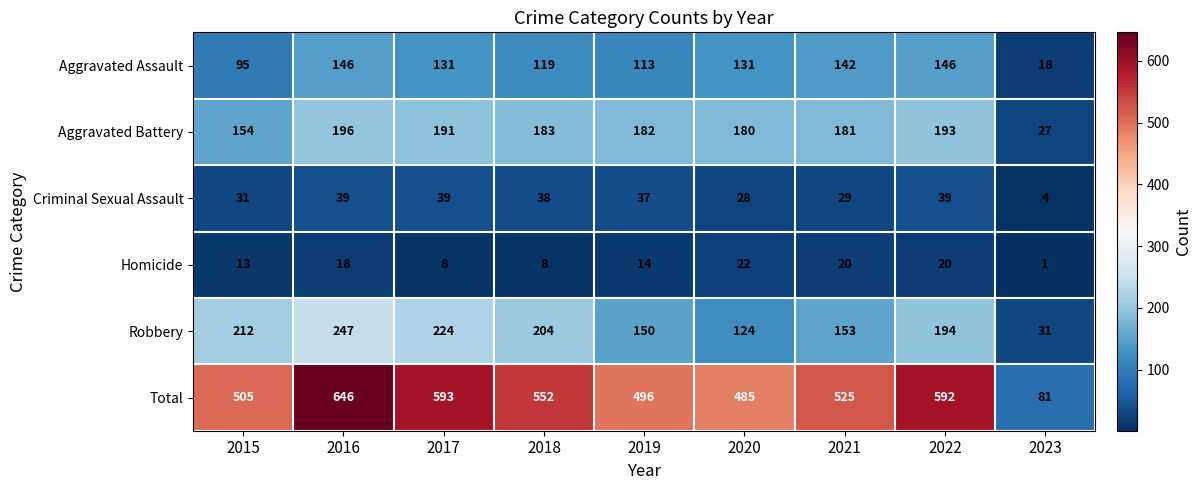

List the series in order of their peak value, highest first.

Total, Robbery, Aggravated Battery, Aggravated Assault, Criminal Sexual Assault, Homicide